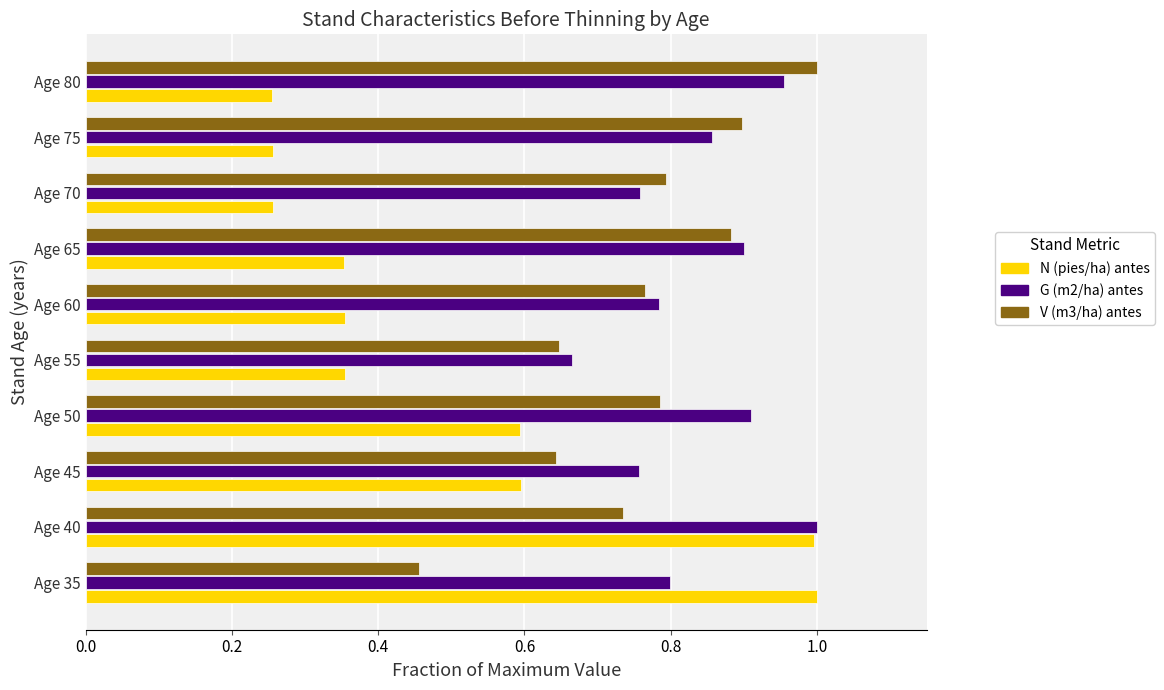

How many data points does each series have?

10